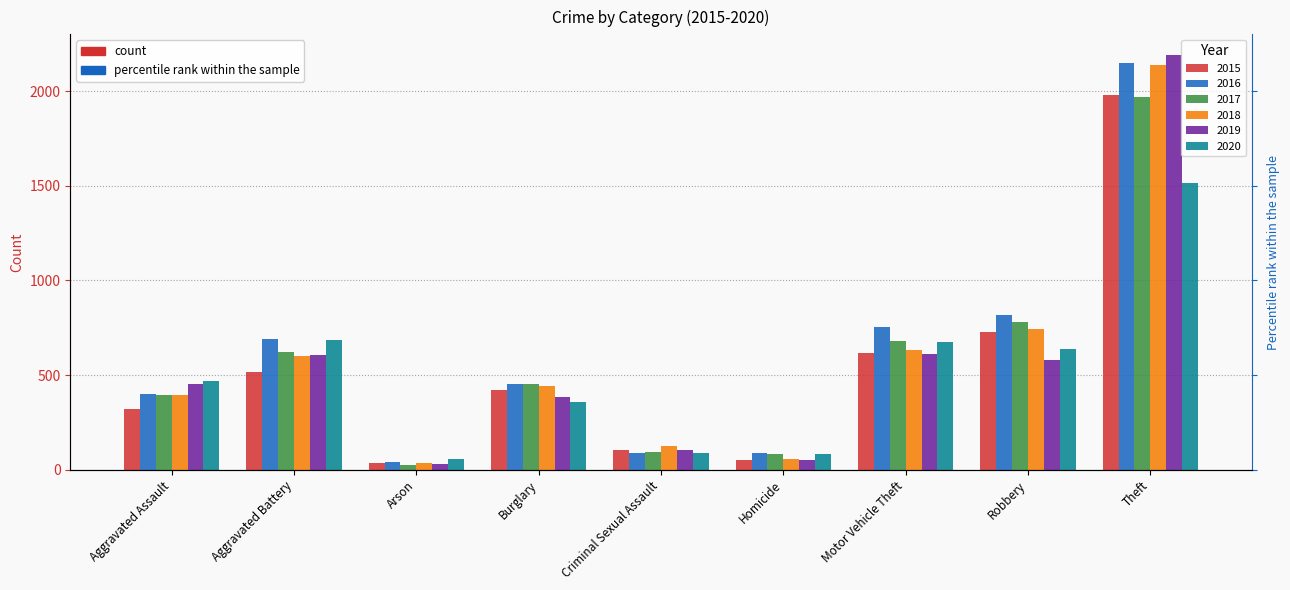

What is the value of the 2020 bar at the 2nd from the left?

686